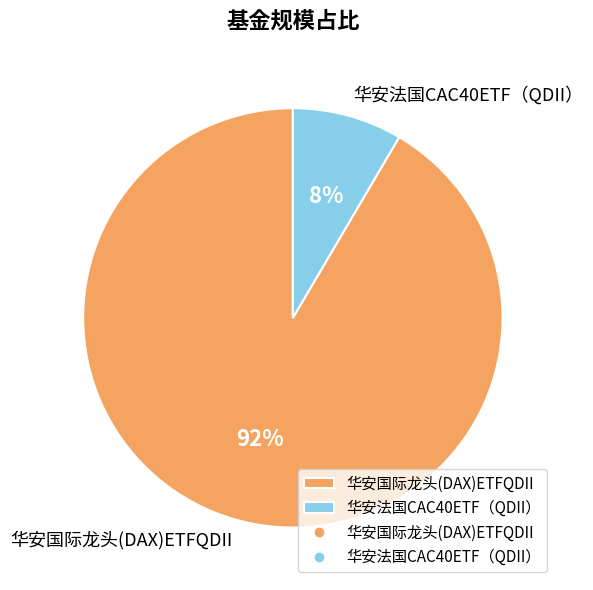

Is the sum of 华安国际龙头(DAX)ETFQDII and 华安法国CAC40ETF（QDII） greater than half?

Yes